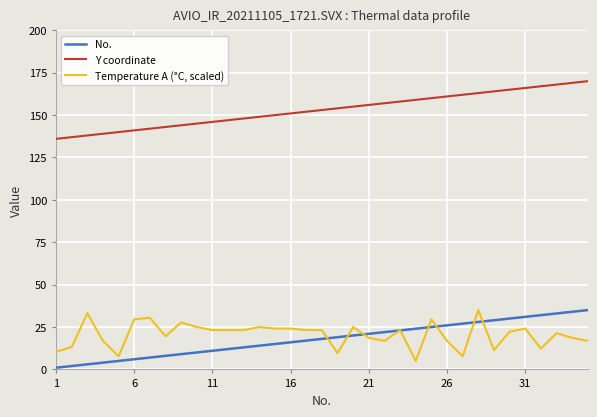

What is the minimum value for Y coordinate?

136.0